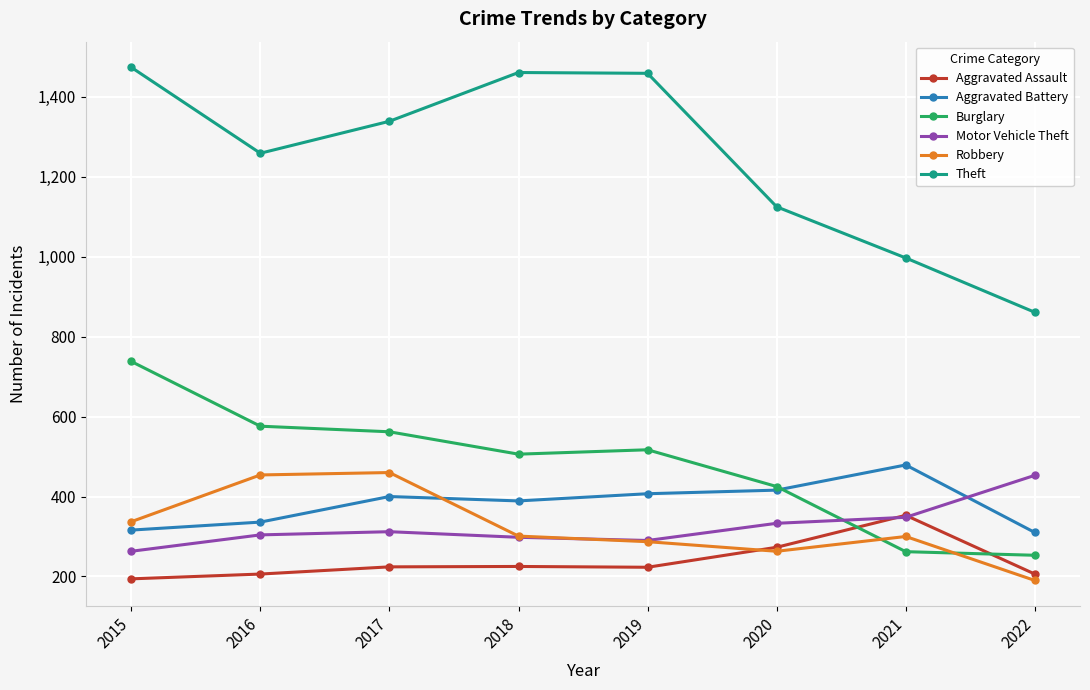

The value of Burglary at 2016 is 576. True or false?

True